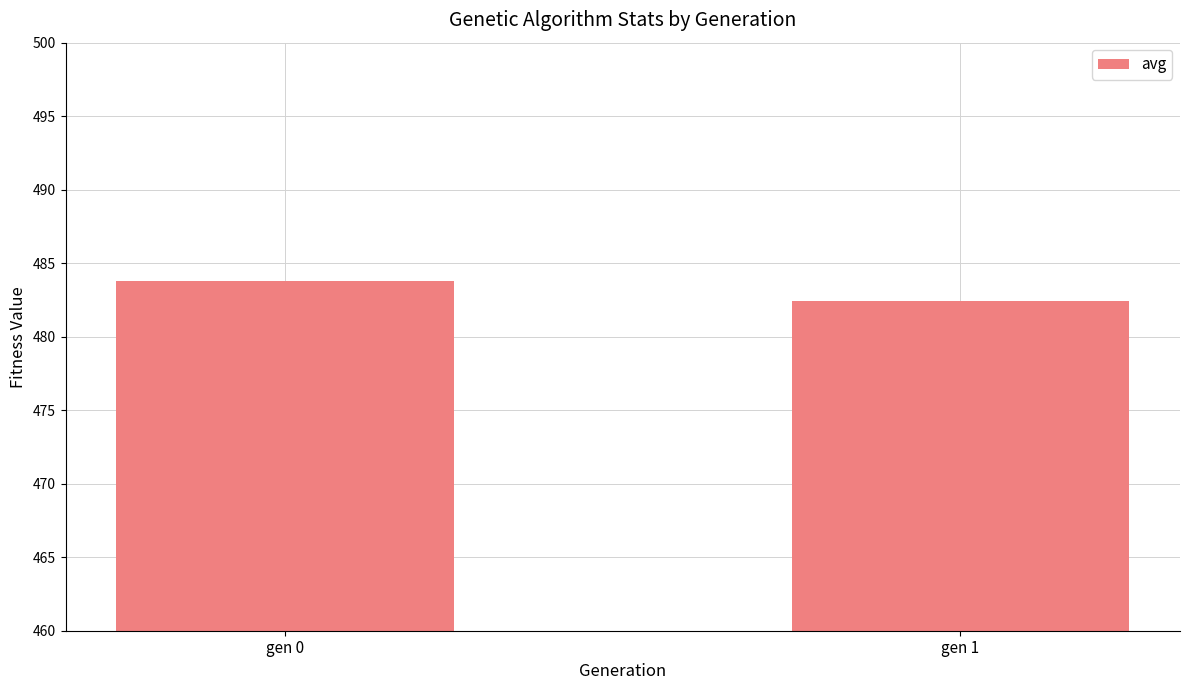

Reading left to right, transcribe all the data shown in this chart.

gen 0=483.8	gen 1=482.4